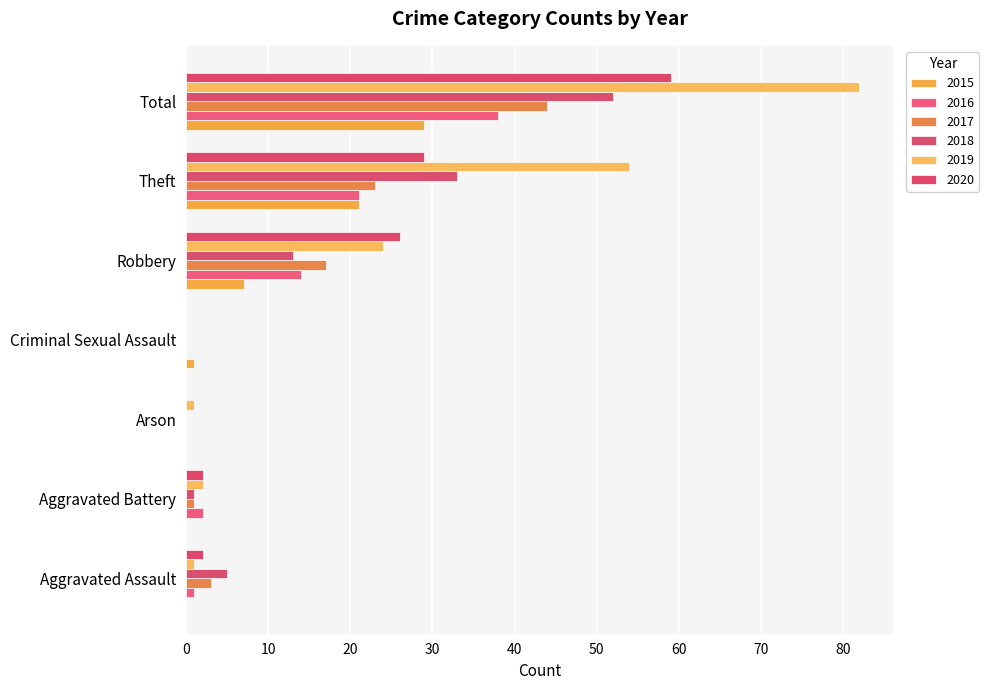

What is the difference between the maximum and second lowest values in the 2020 series?

59